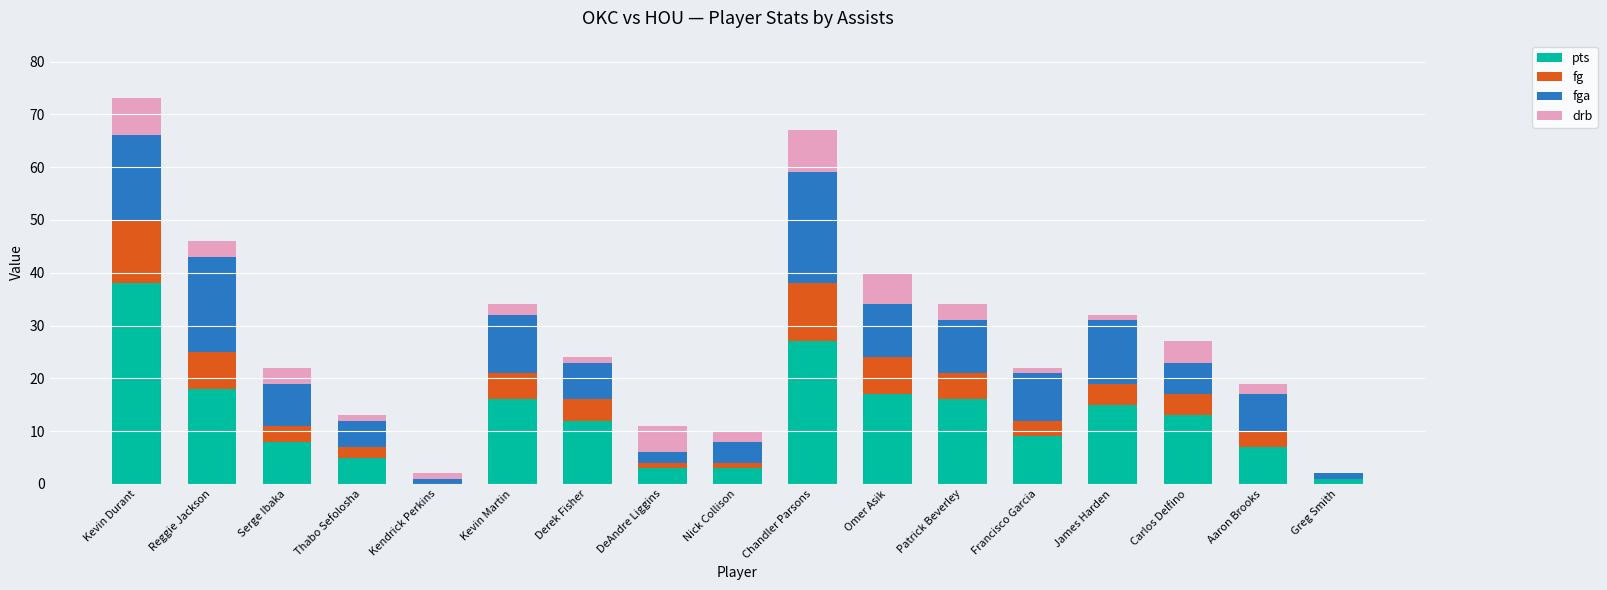

The pts series shows 15 at James Harden. True or false?

True